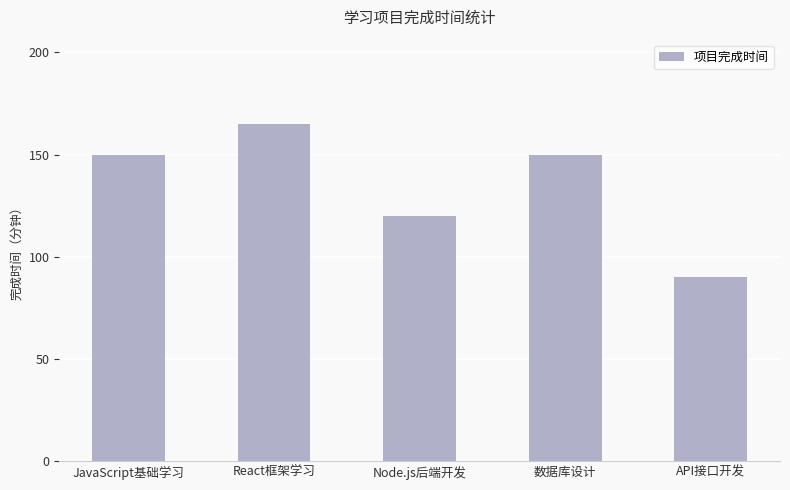

Reading left to right, list all the values displayed in this chart.

150	165	120	150	90